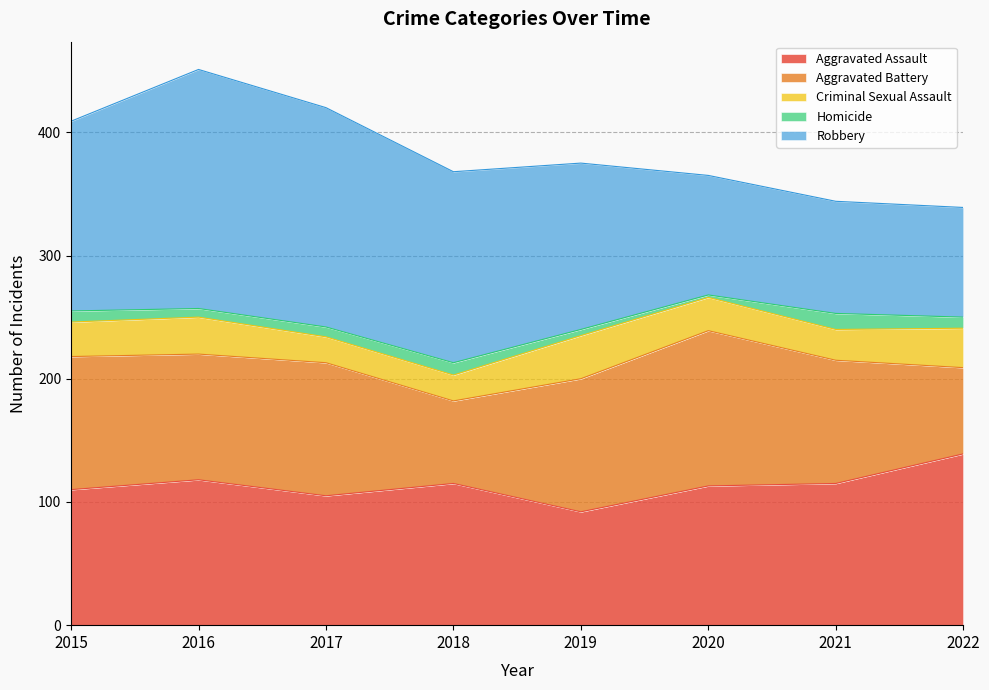

What is the total value across all series at 2017?

420